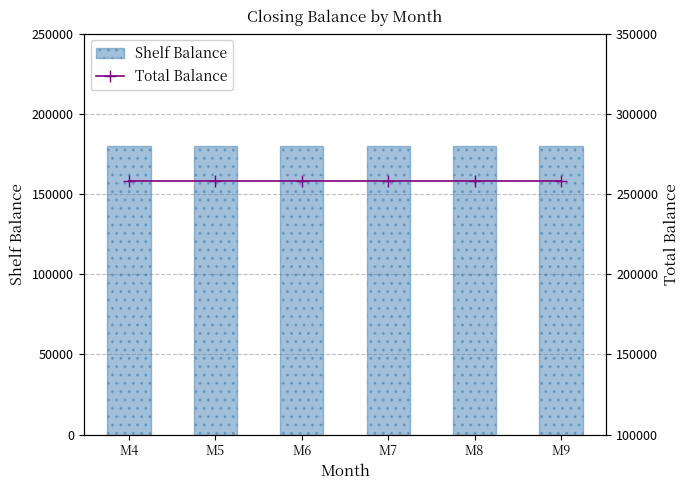

What is the average value of the Total Balance series?

258000